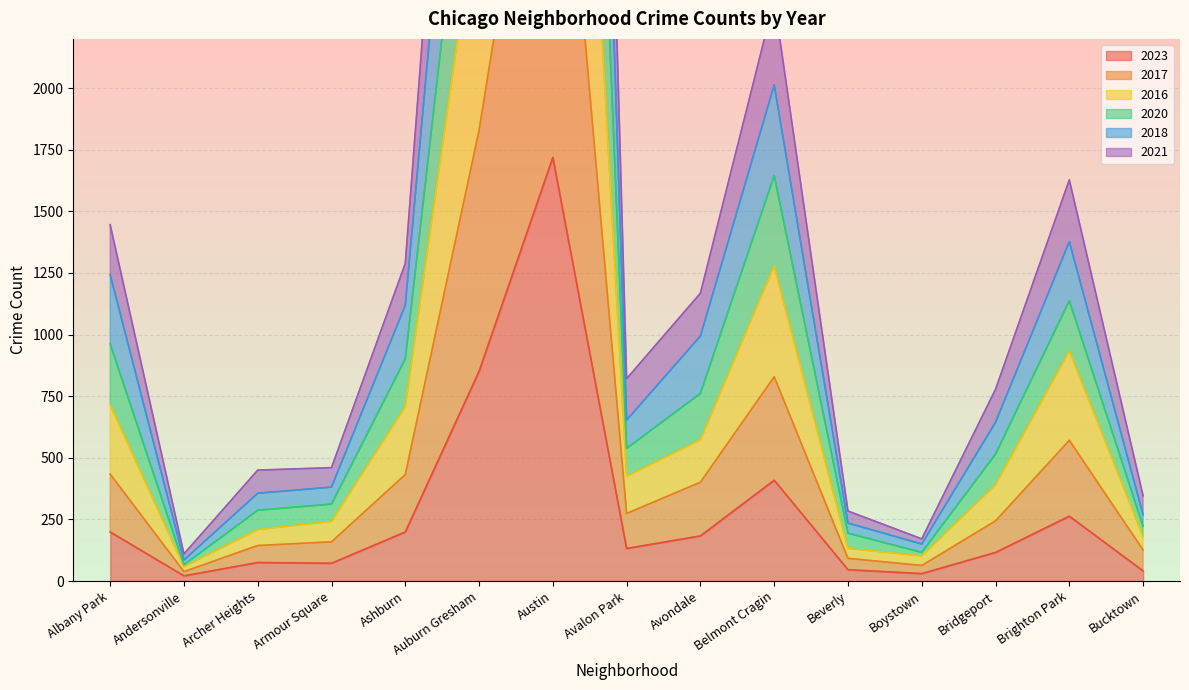

What is the label of the 11th point from the right?

Ashburn